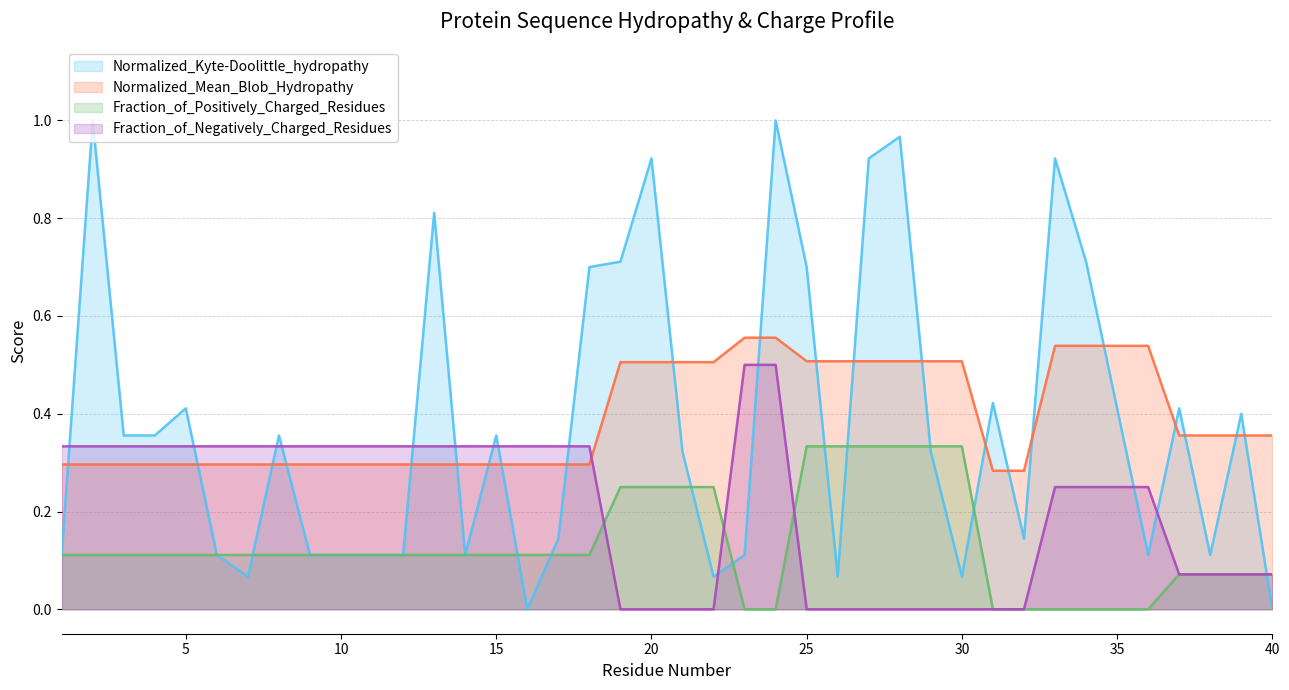

Which series has the widest spread of values?

Normalized_Kyte-Doolittle_hydropathy